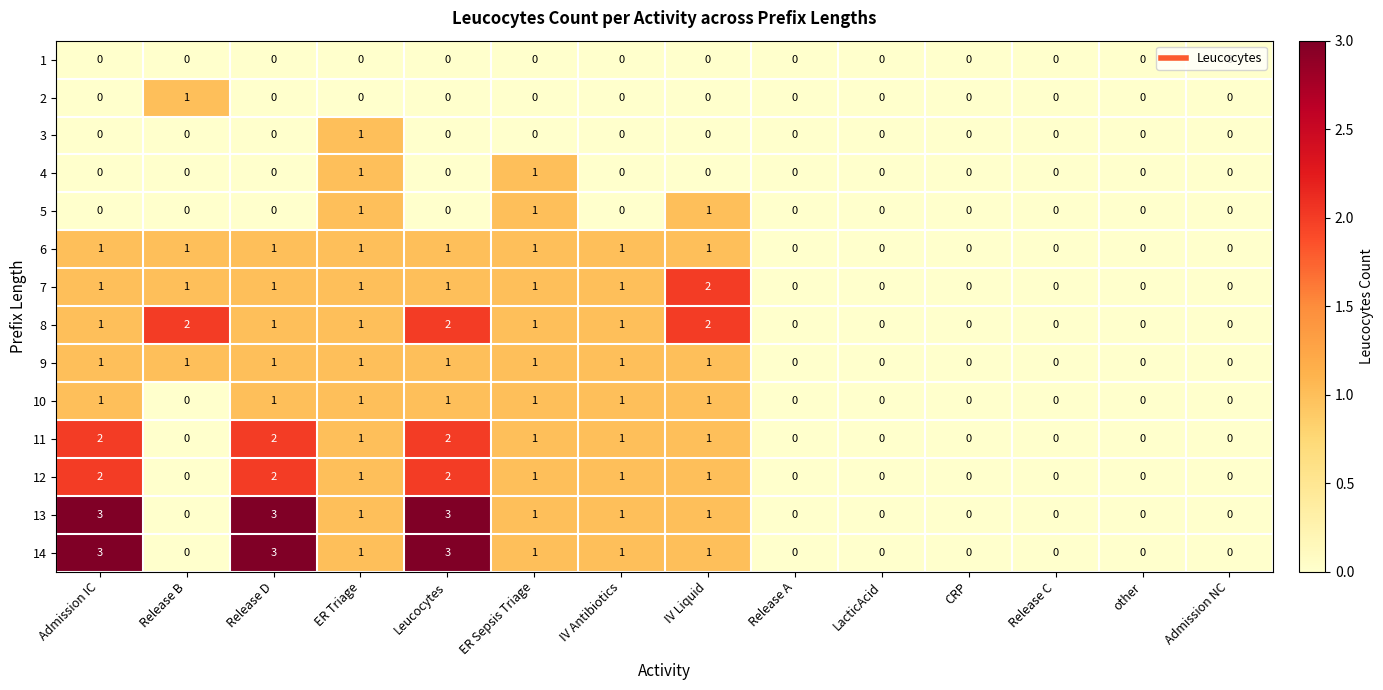

At which category is the sum across all series the highest?

Leucocytes